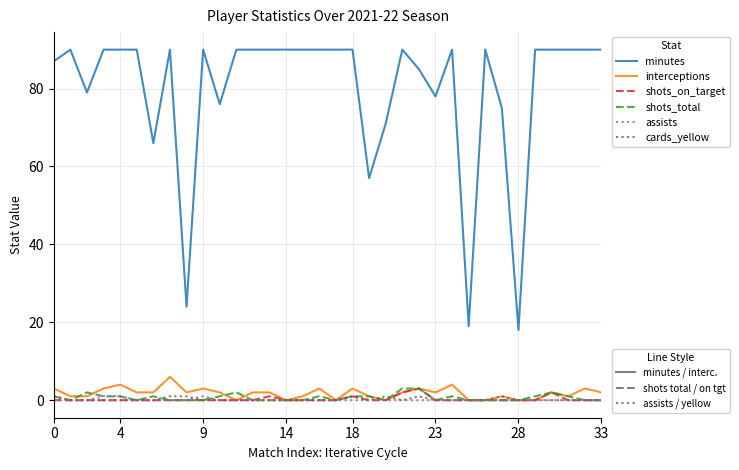

What is the maximum value shown in the chart?

90